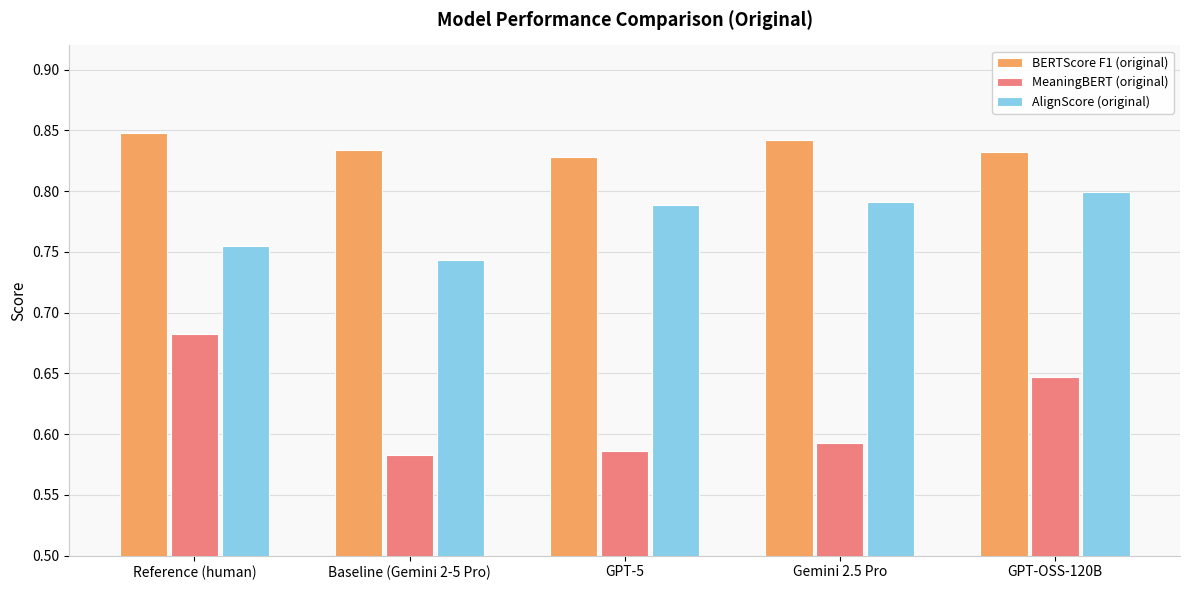

Which category has the highest value in the AlignScore (original) series?

GPT-OSS-120B